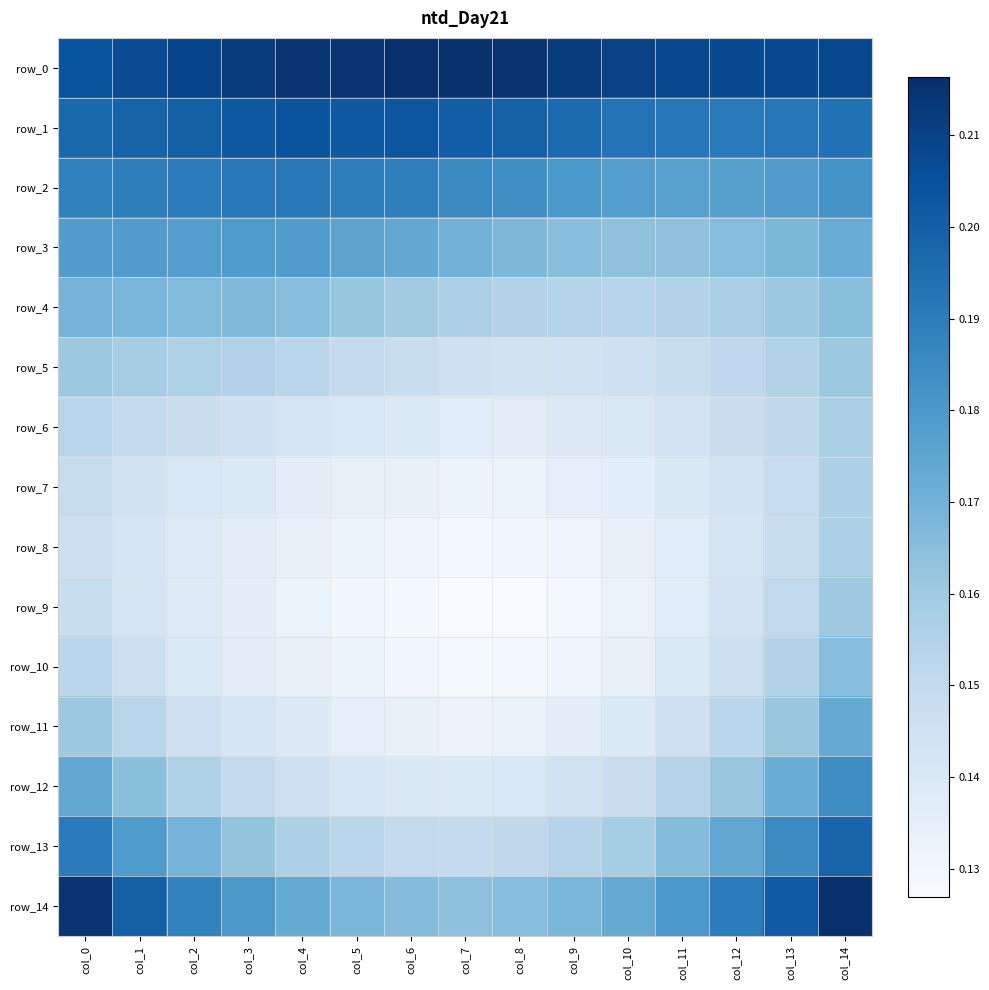

What is the maximum value shown in the chart?

0.2